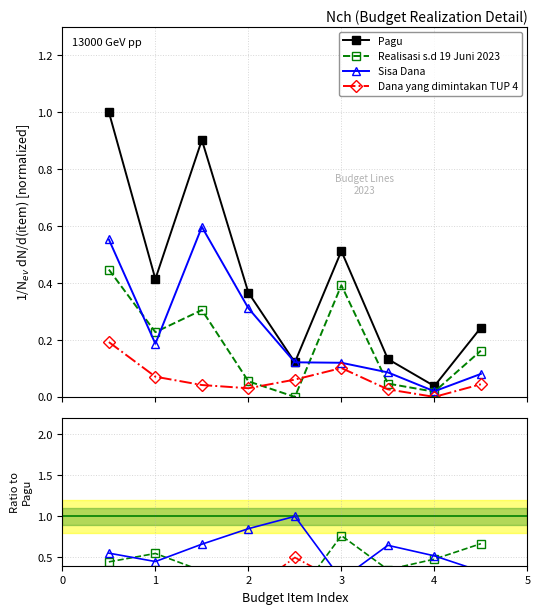

How many times do Realisasi s.d 19 Juni 2023 and Dana yang dimintakan TUP 4 cross each other?

2